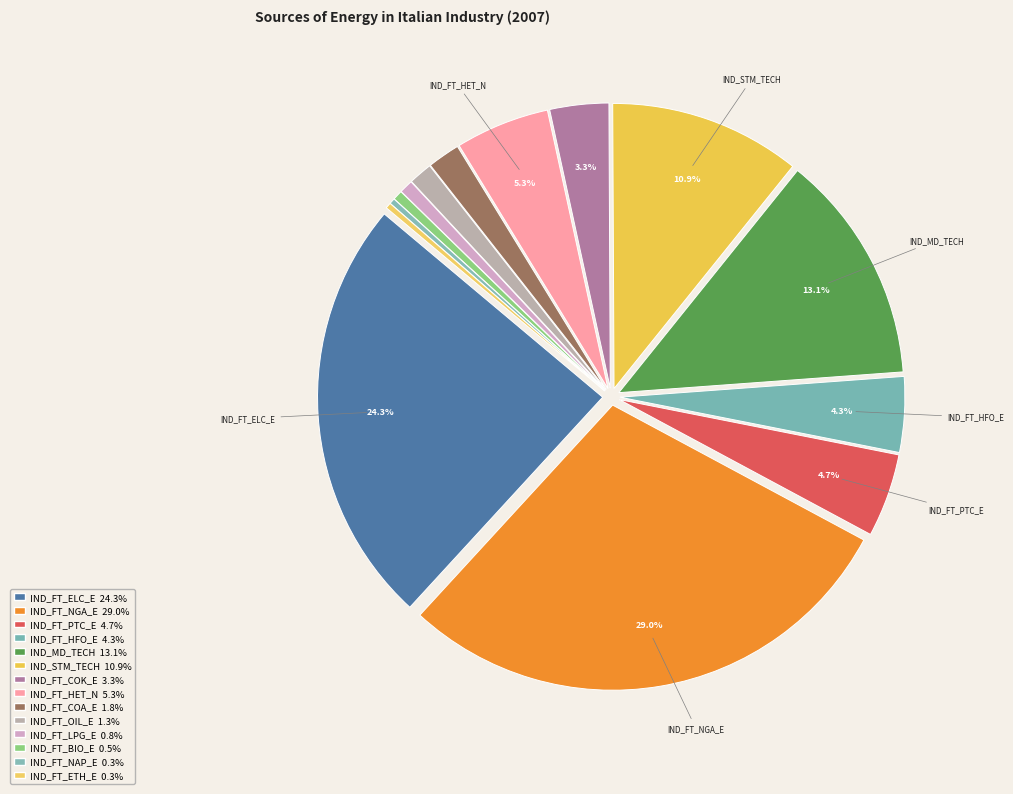

To the nearest percent, what percentage of the pie is IND_FT_LPG_E?

1%